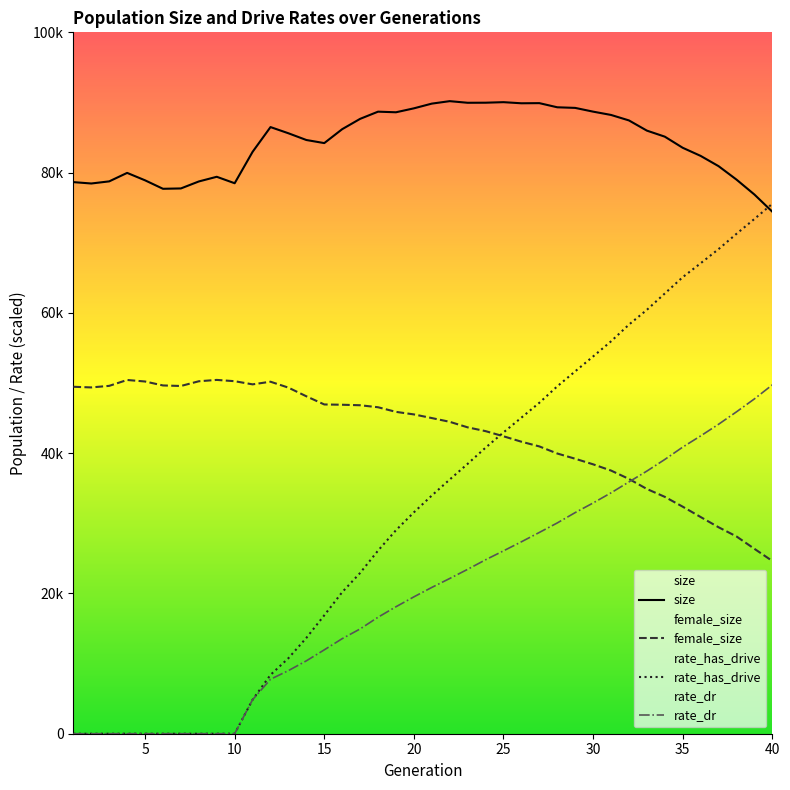

Where do female_size and rate_has_drive first cross each other?

24 and 25